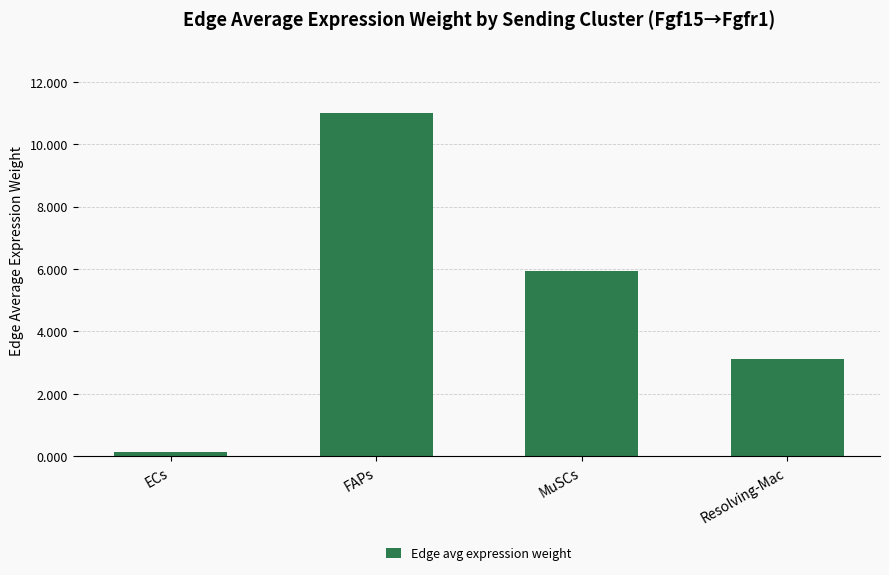

What is the label of the 1st bar from the left?

ECs